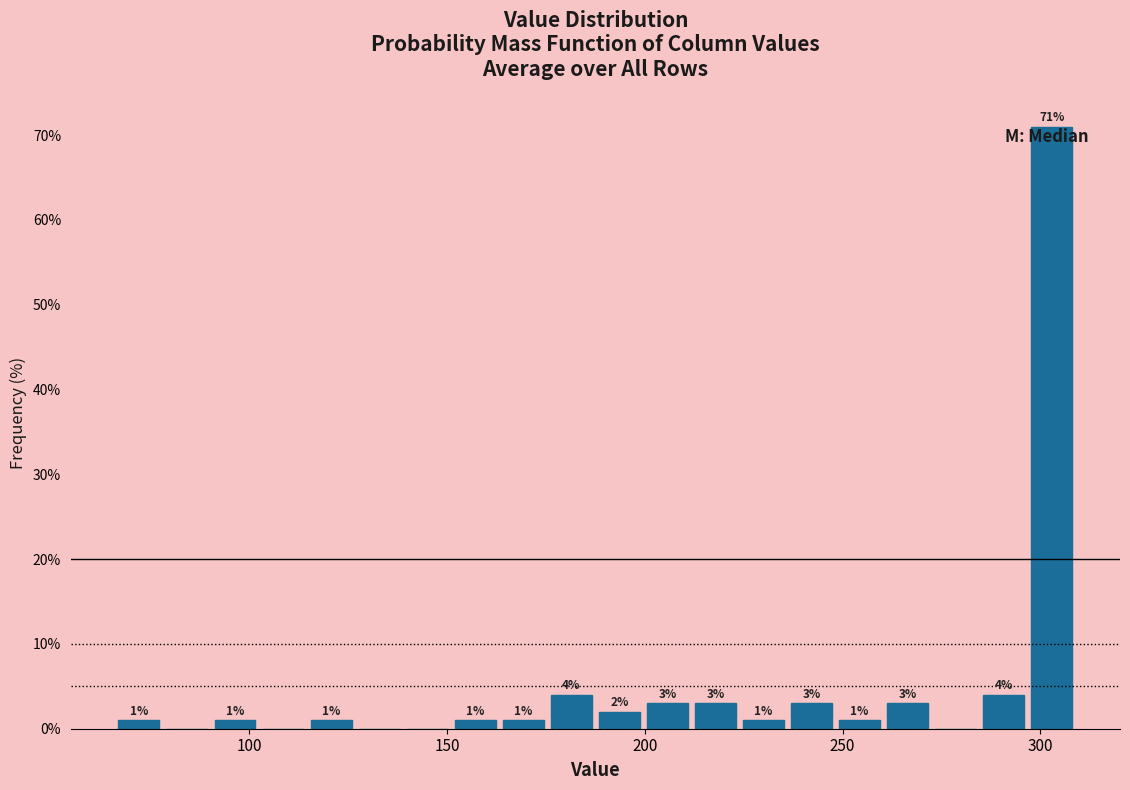

Around what value on the x-axis is the tallest bar? Give the approximate position of its centre, as read against the axis.

305